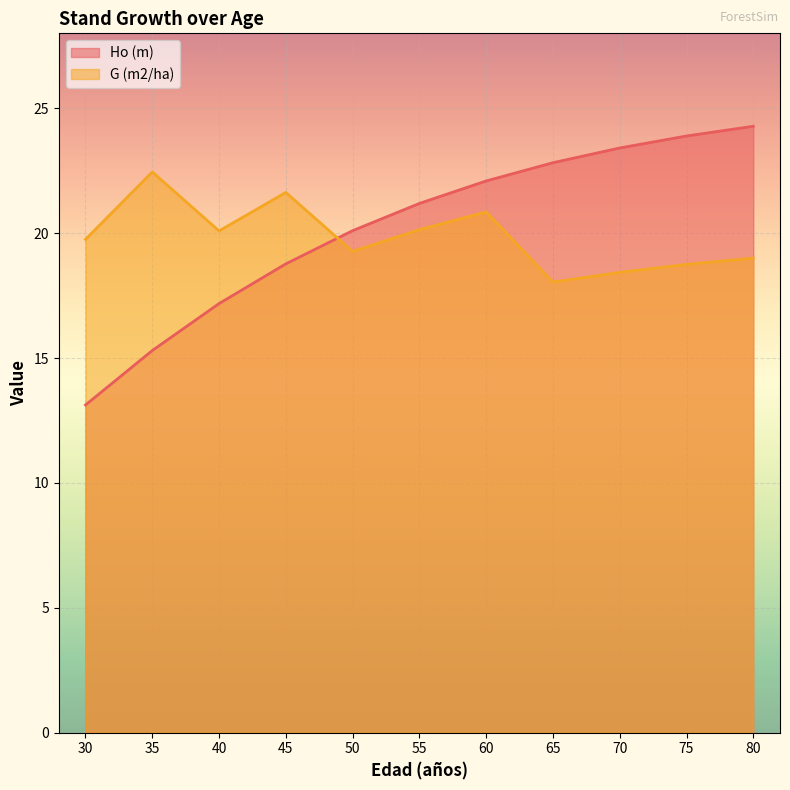

What is the difference between the highest and lowest values at 50?

0.8